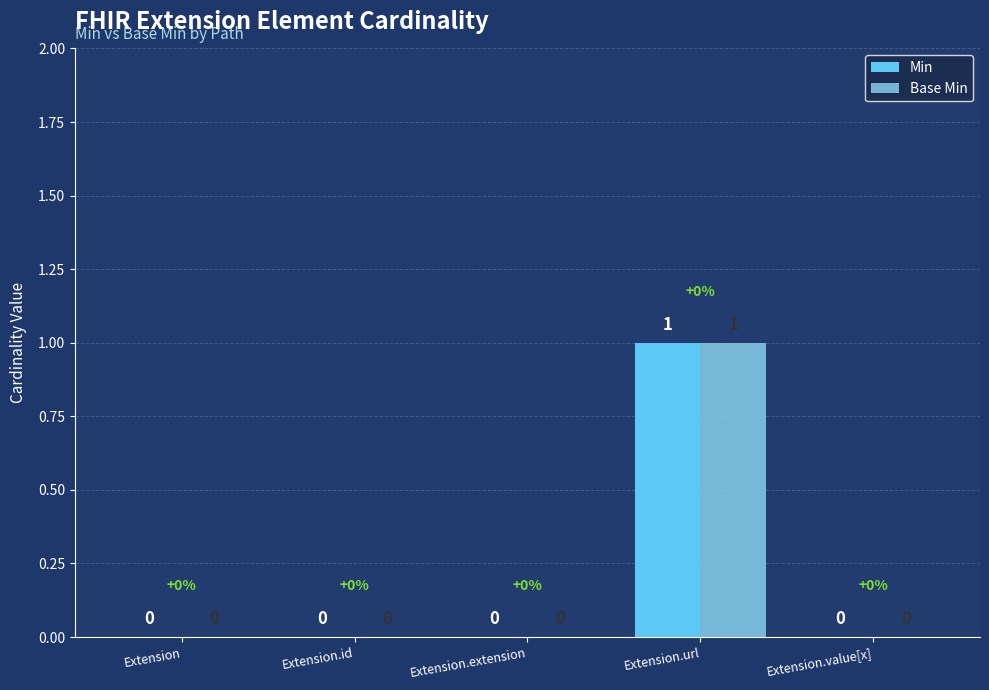

Reading right to left, list all the values displayed in this chart.

Min: 0	1	0	0	0
Base Min: 0	1	0	0	0